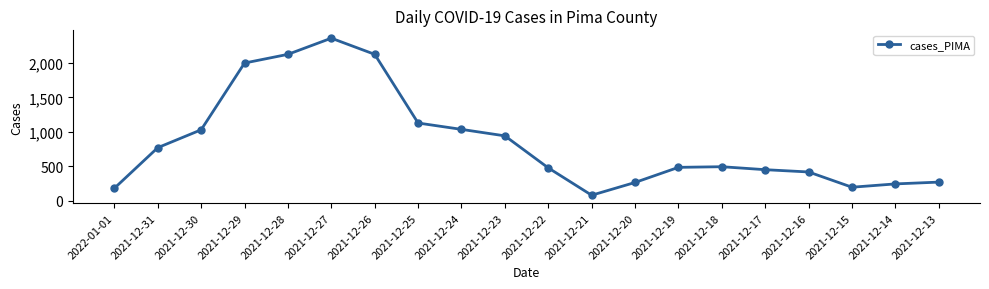

At which label is the value closest to 1220?

2021-12-25